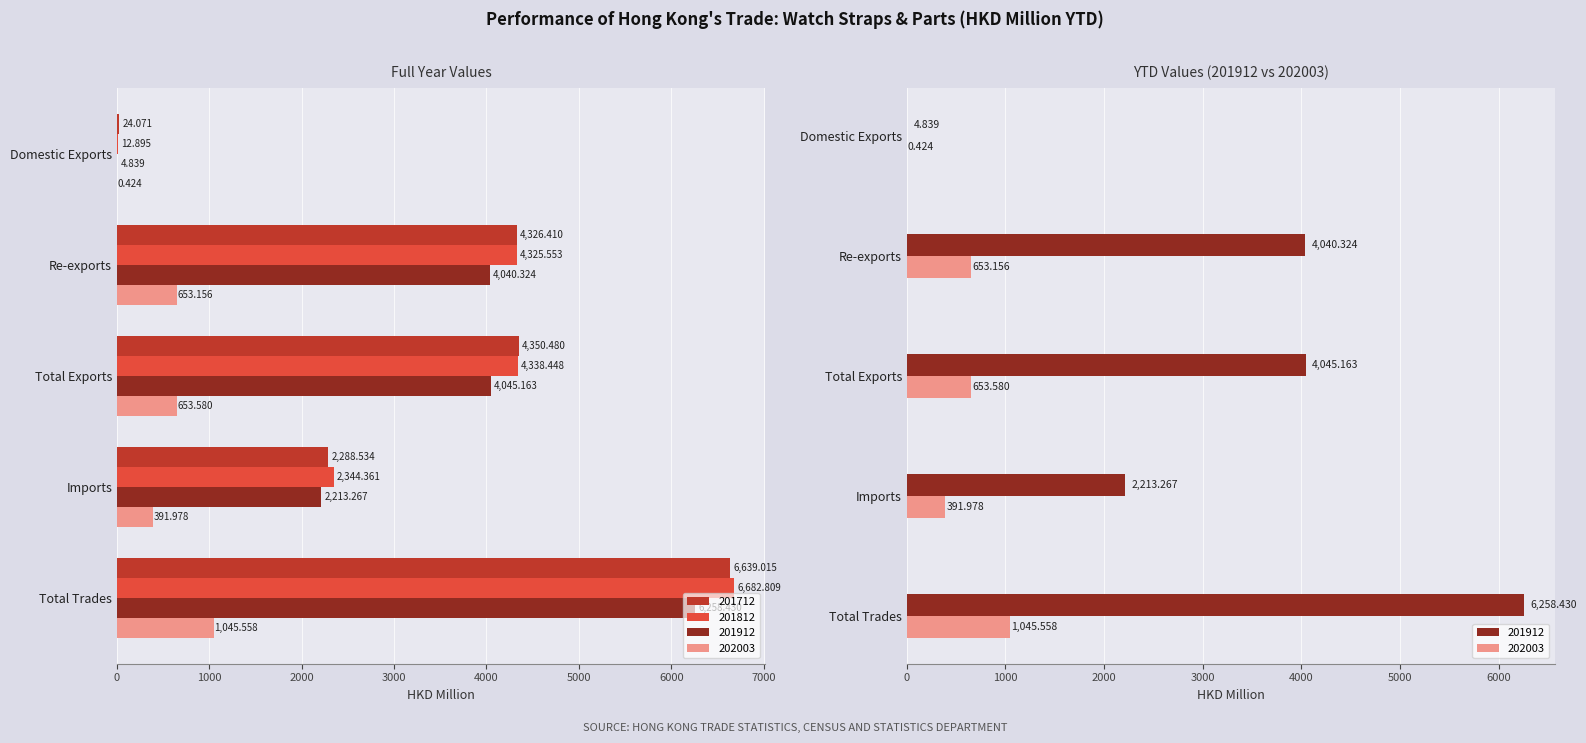

What is the average value of the 202003 series?

548.9